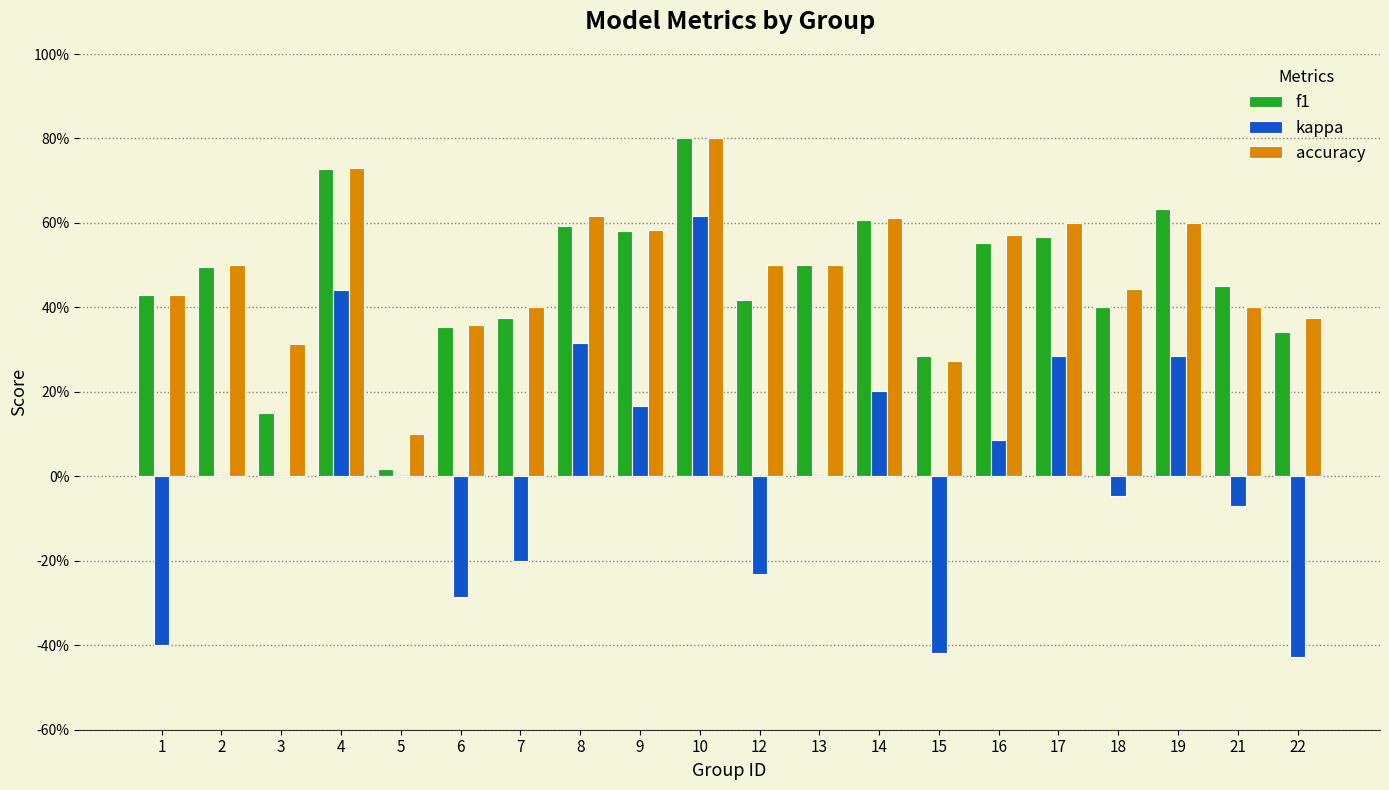

Does the chart contain stacked bars?

No